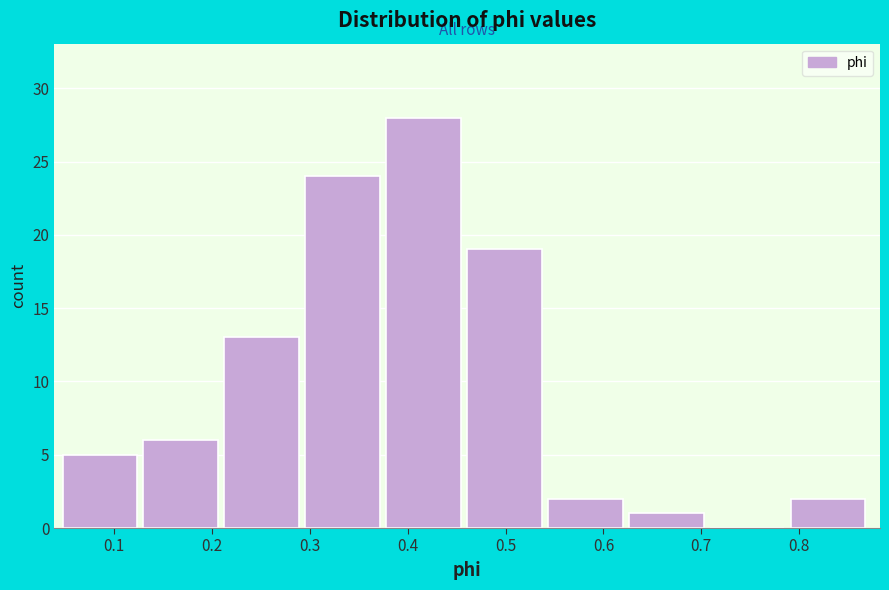

Reading left to right, list every bar in this chart as the range it spans on the x-axis followed by its height. Neither the bar edges nor the heights are printed on the chart, so give them approximately, as read against the axes.

0.05 to 0.13: 5
0.13 to 0.21: 6
0.21 to 0.30: 13
0.30 to 0.38: 24
0.38 to 0.46: 28
0.46 to 0.54: 19
0.54 to 0.63: 2
0.63 to 0.71: 1
0.71 to 0.79: 0
0.79 to 0.87: 2